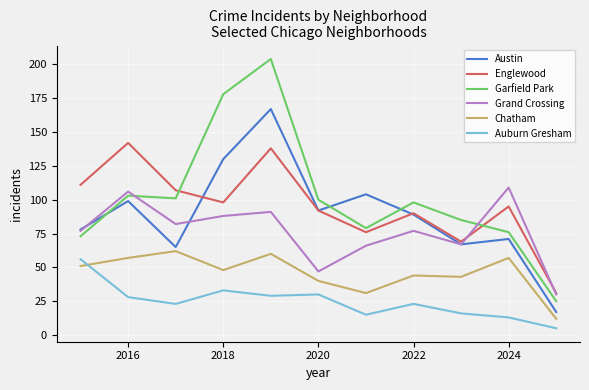

What are all the series names shown in the legend?

Austin, Englewood, Garfield Park, Grand Crossing, Chatham, Auburn Gresham